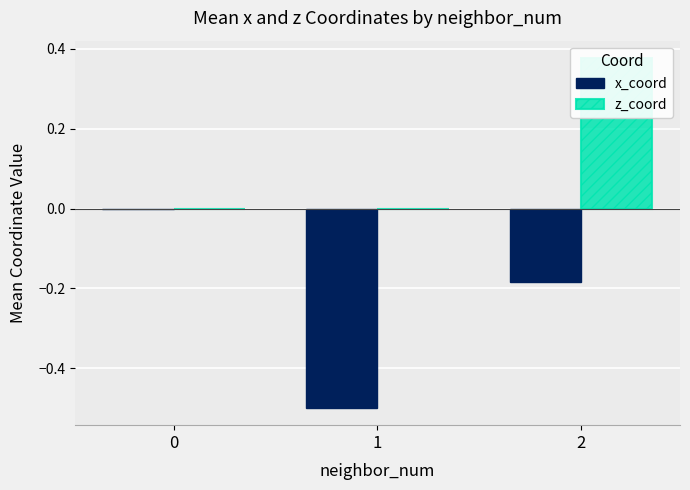

How many series are shown in this chart?

2